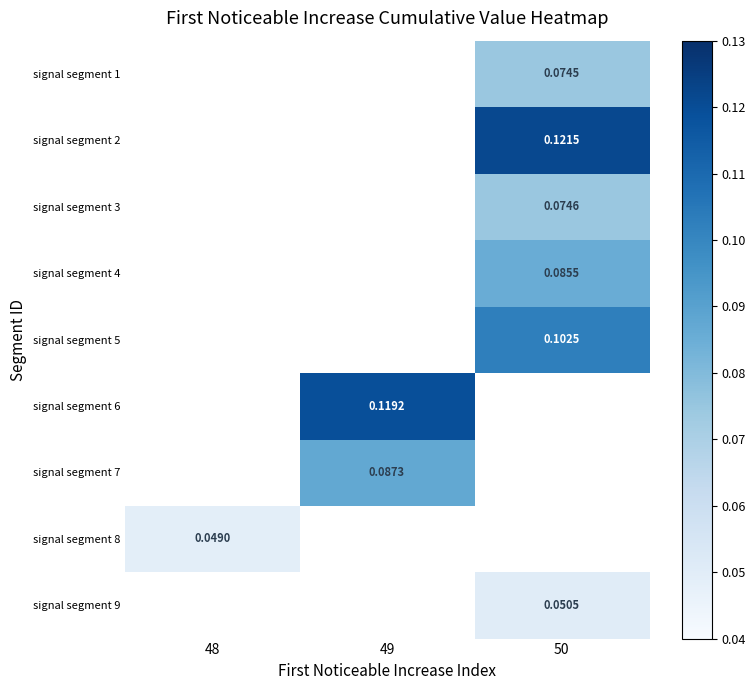

Which label corresponds to the smallest value in the chart?

48